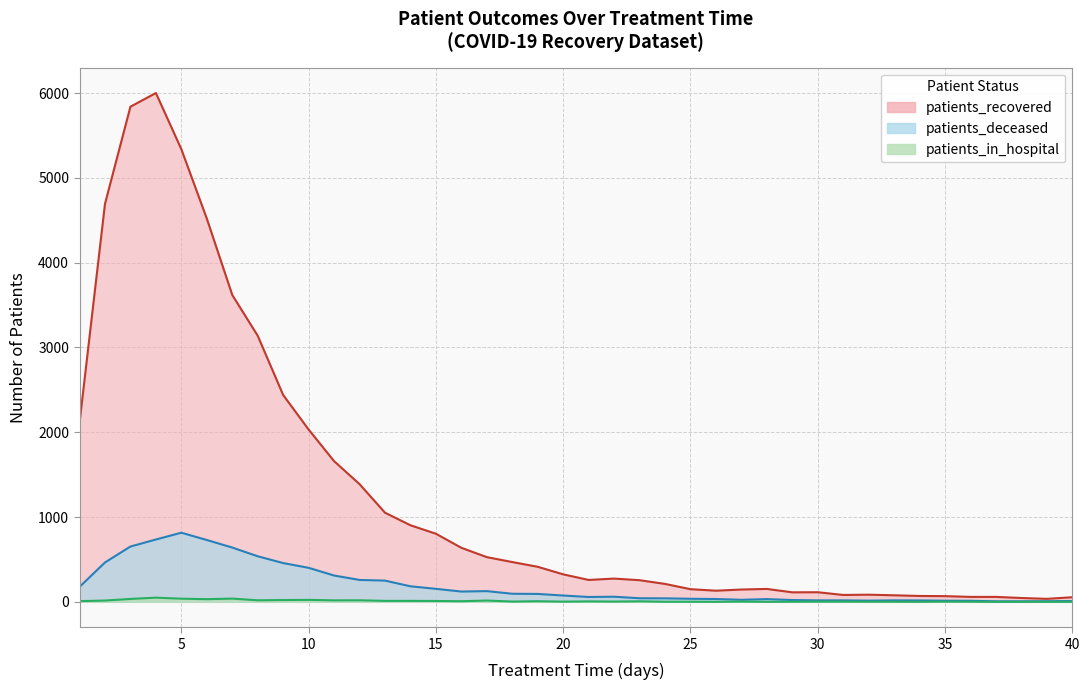

What are all the series names shown in the legend?

patients_recovered, patients_deceased, patients_in_hospital